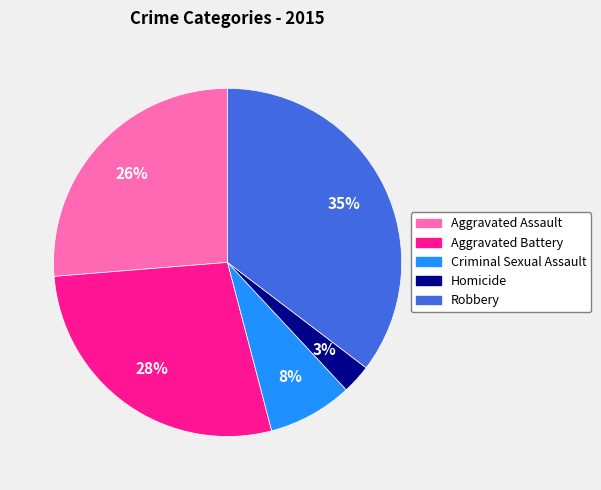

Which slice is the largest?

Robbery